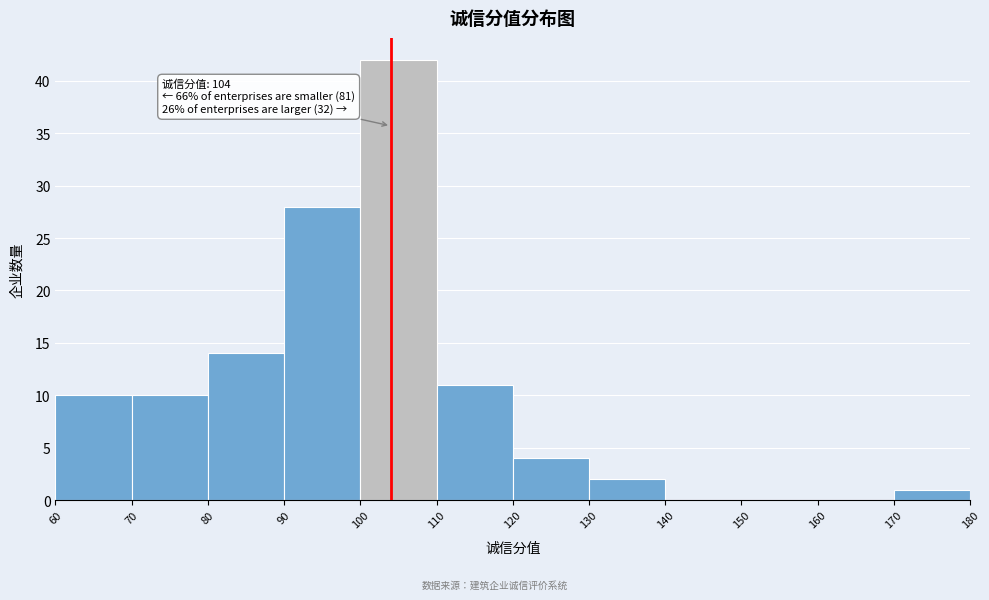

Over which range of the x-axis is the bar tallest?

100 to 110